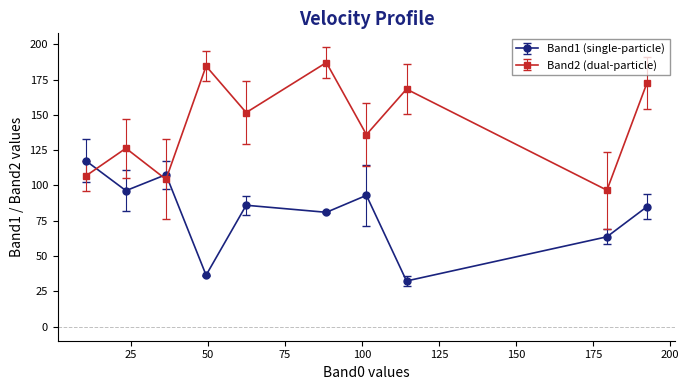

How many interior local peaks does the Band2 (dual-particle) series have?

4